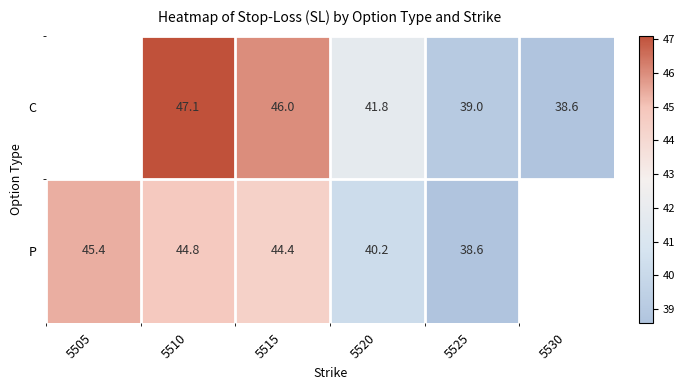

The value of P at 5505 is 45.4. True or false?

True